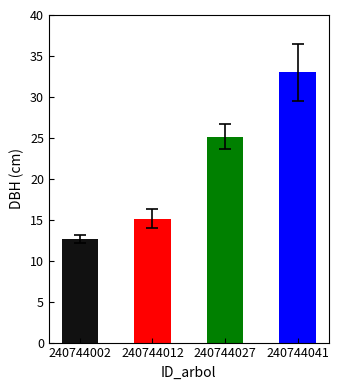

Which has a higher value, 240744002 or 240744041?

240744041